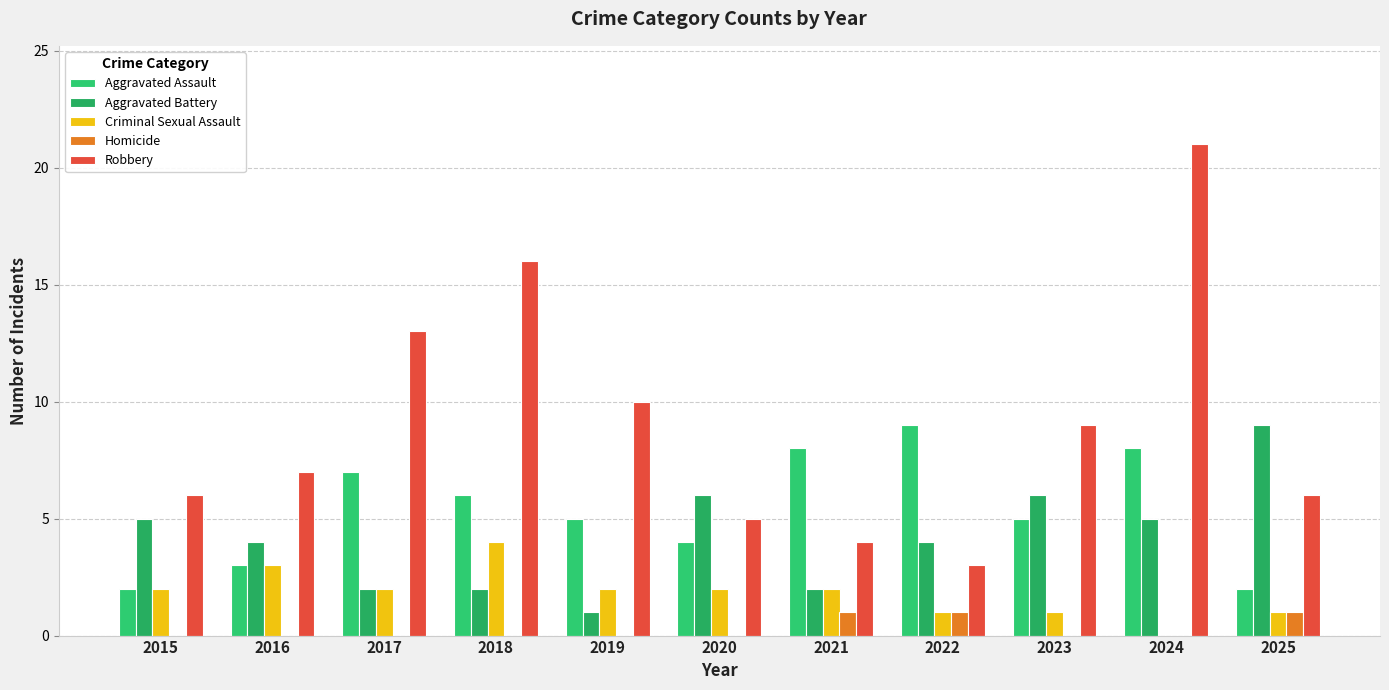

How many categories are shown in the chart?

11